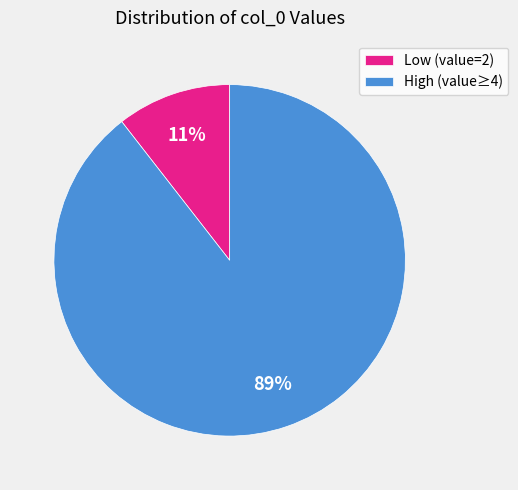

Is there any slice that represents more than half of the pie?

Yes